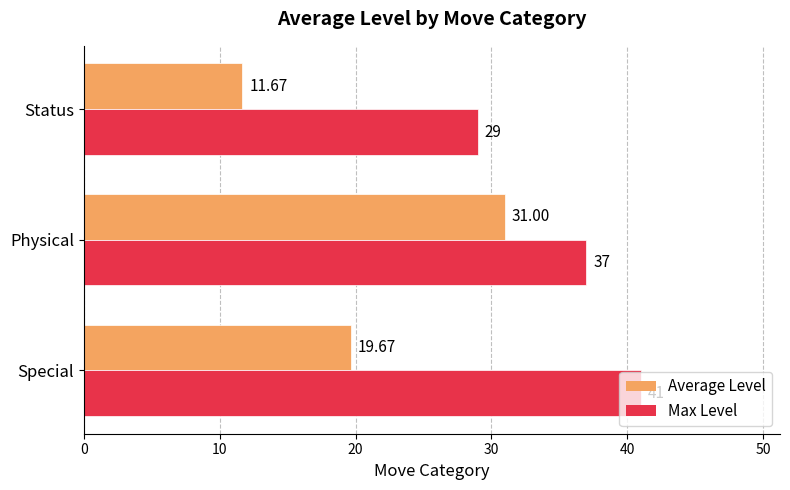

Is the value of Max Level at Status greater than the value of Average Level at Status?

Yes